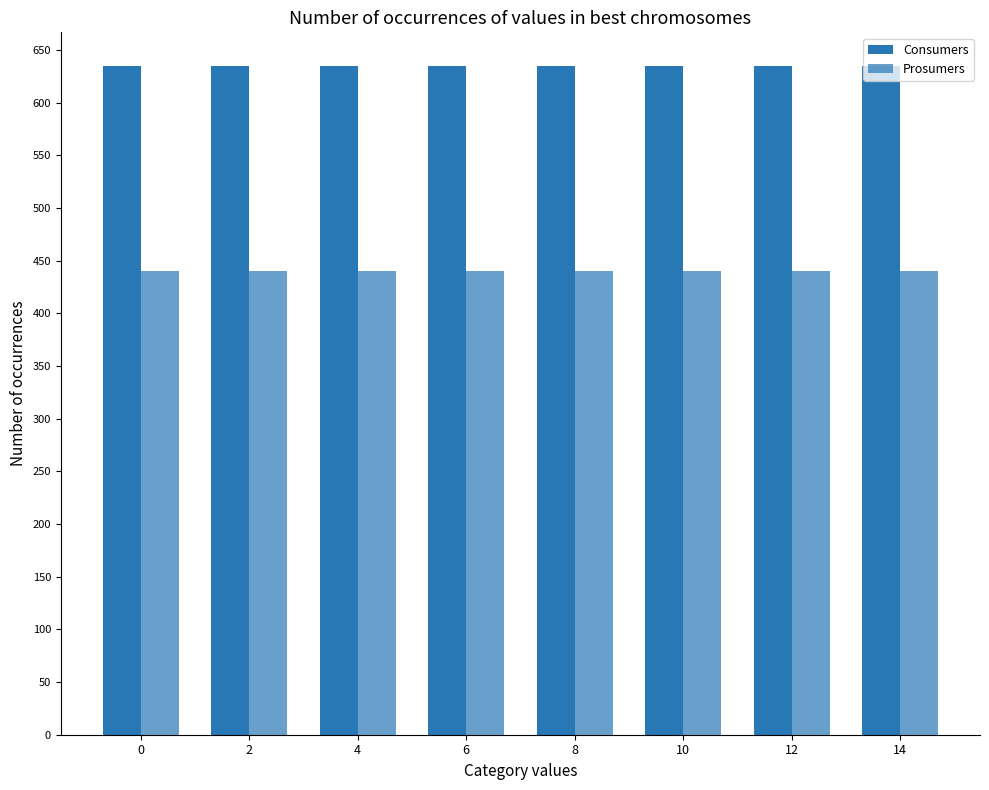

Are the bars grouped side by side (vs. stacked)?

Yes